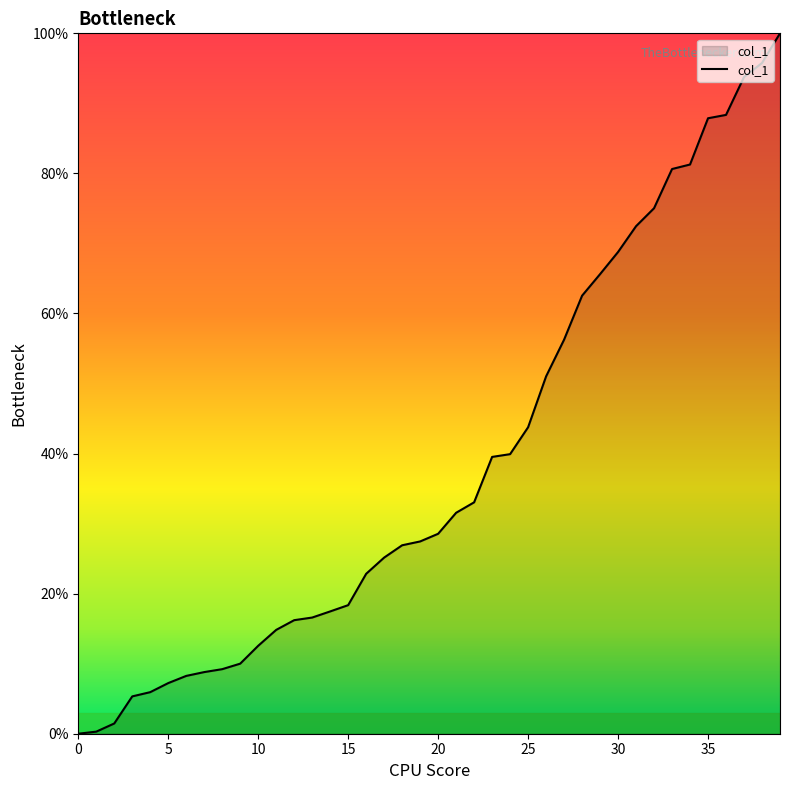

What is the difference between the maximum and minimum values?

100.0